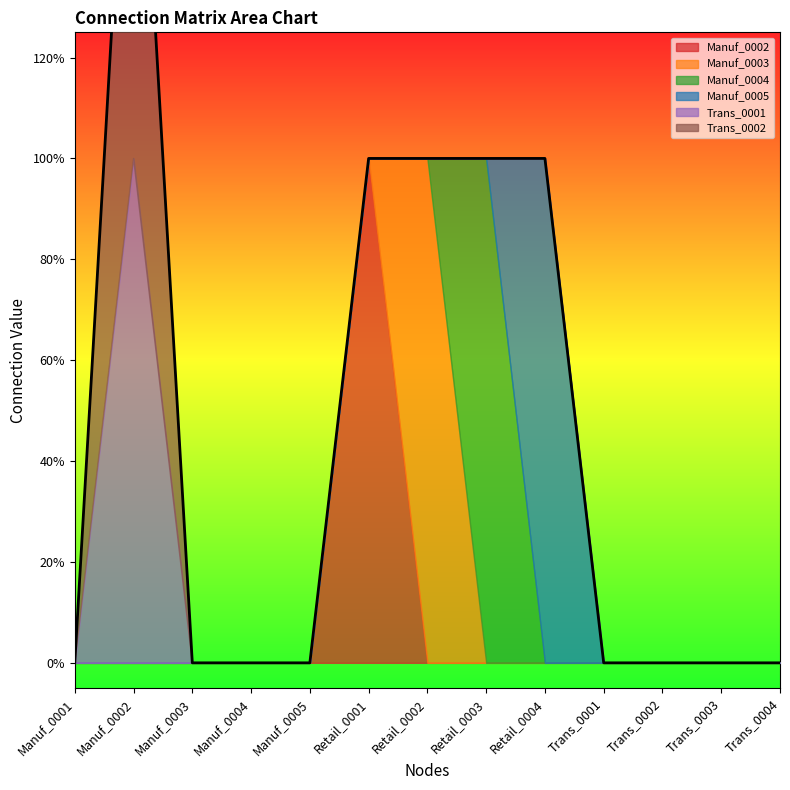

How many lines are shown in the chart?

6